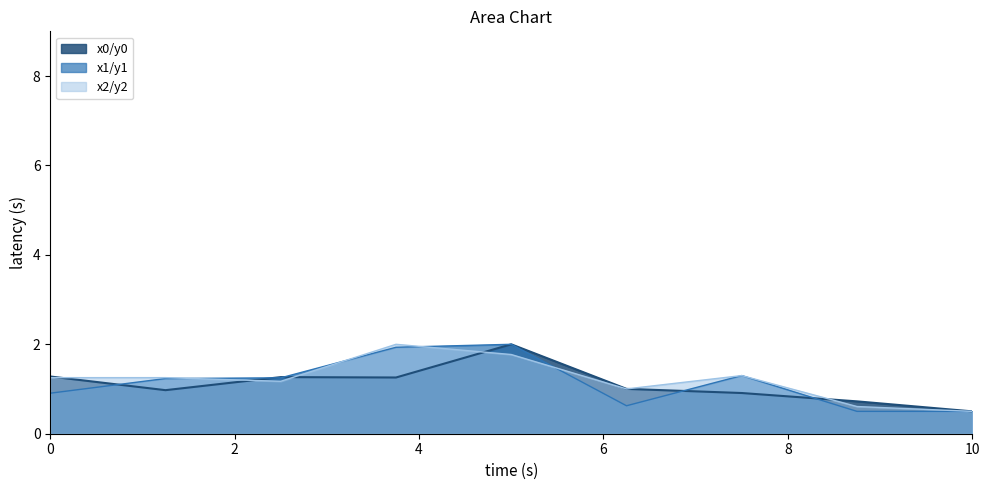

Reading left to right, what are all the values shown in this chart?

y0: 1.3	1.0	1.3	1.3	2.0	1.0	0.9	0.7	0.5
y1: 0.9	1.2	1.2	1.9	2.0	0.6	1.3	0.5	0.5
y2: 1.3	1.3	1.2	2.0	1.8	1.0	1.3	0.6	0.5